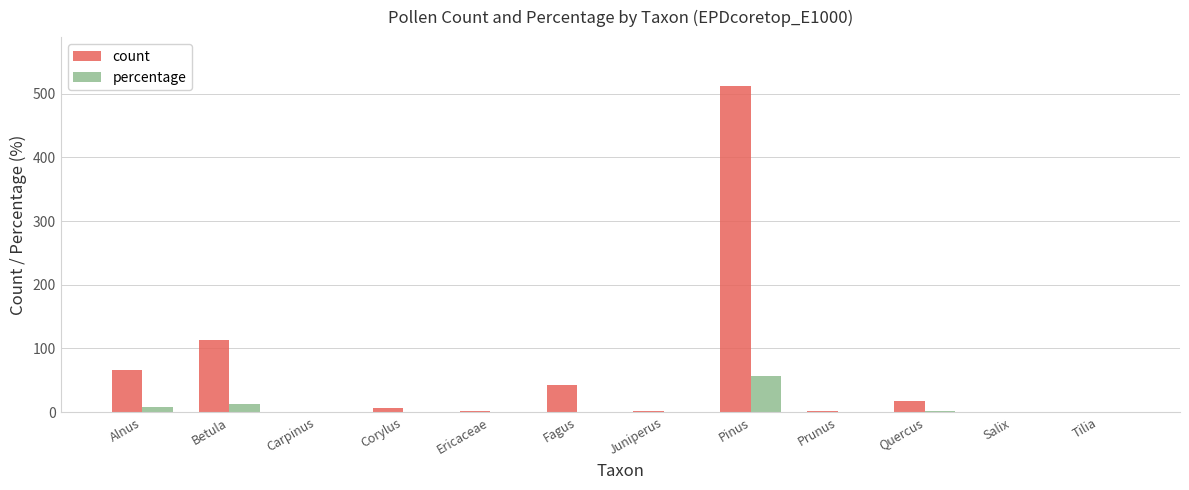

What is the greatest value displayed?

512.0